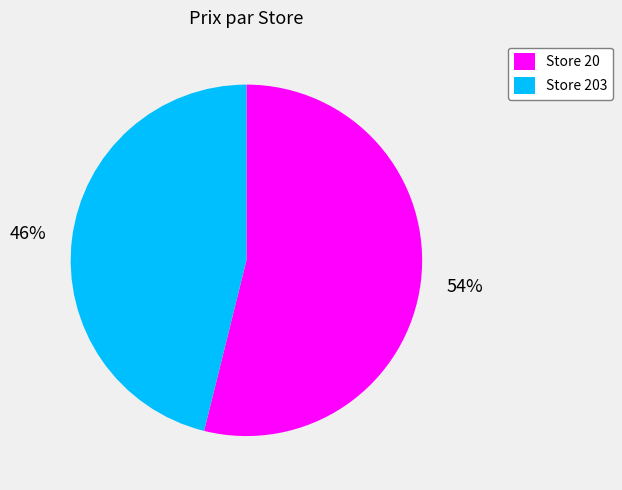

To the nearest percent, what percentage of the pie is Store 203?

46%